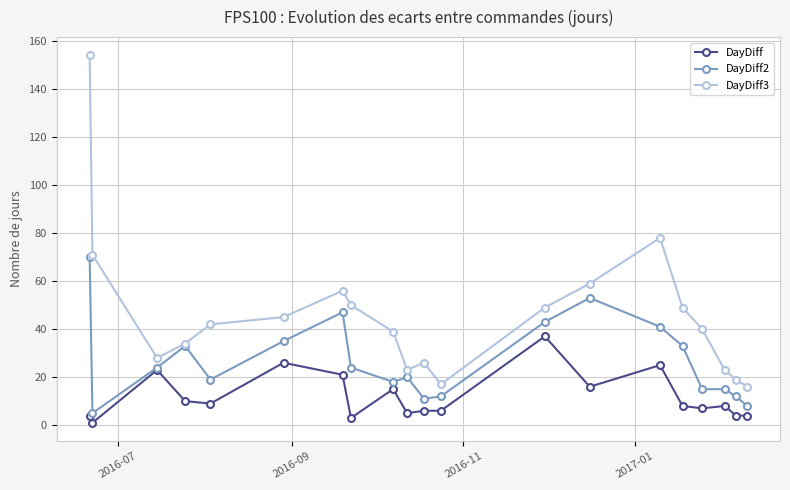

What is the maximum value shown in the chart?

154